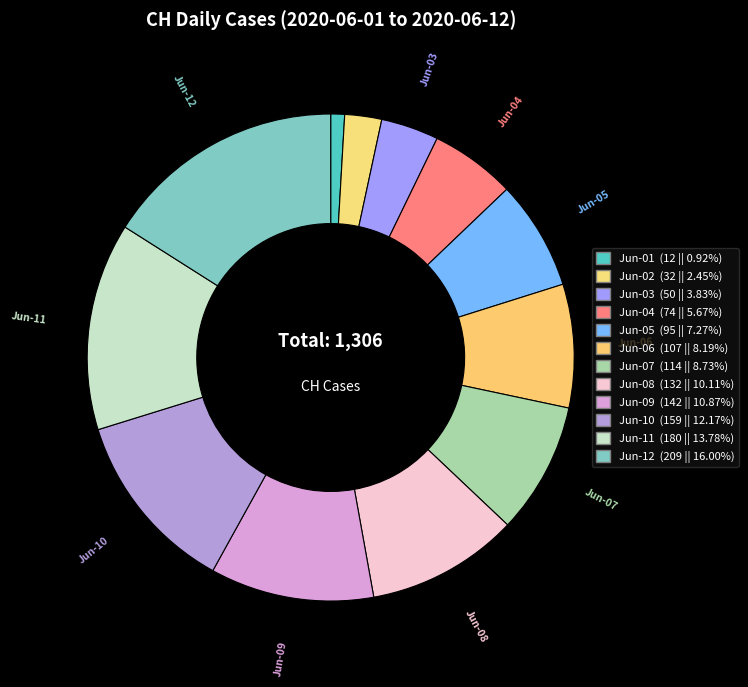

Count the number of slices in the pie.

12